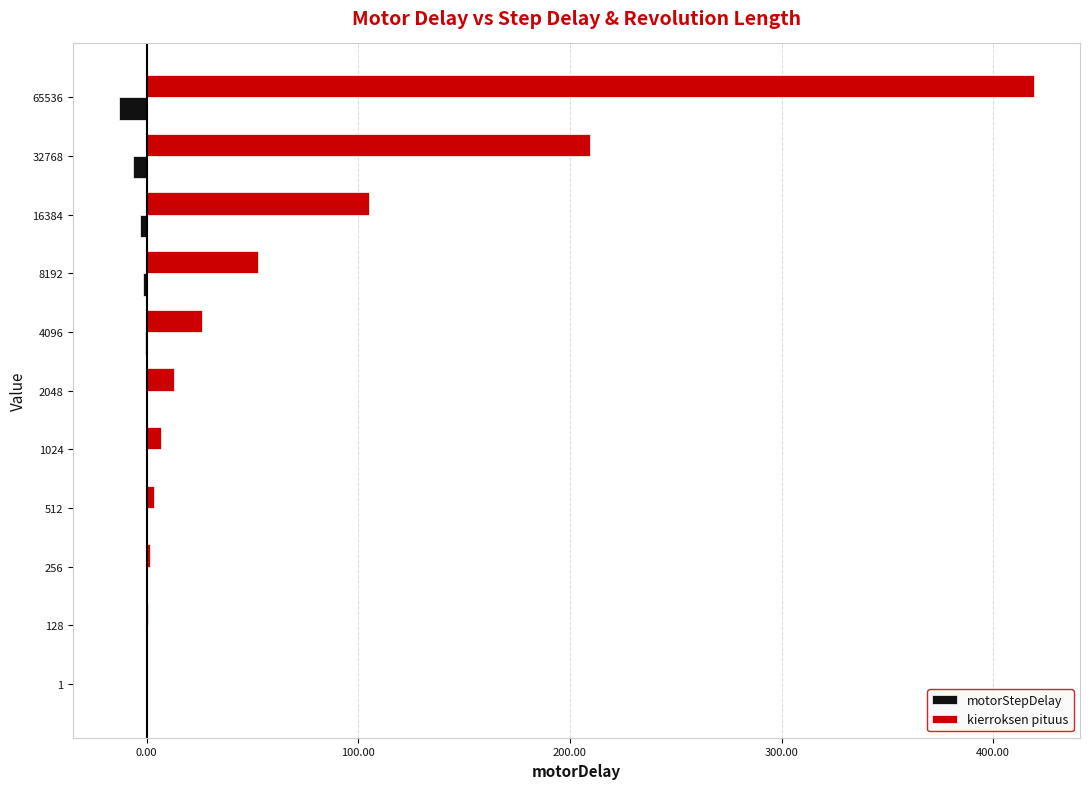

True or false: kierroksen pituus has a value of 6.6 at 1024.

True